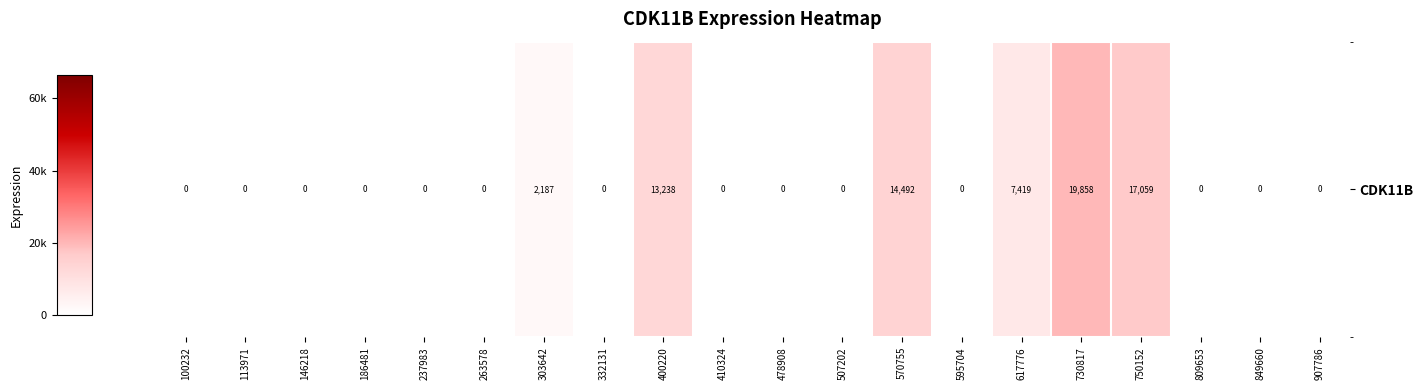

Is it true that the value at 186481 is 0?

True